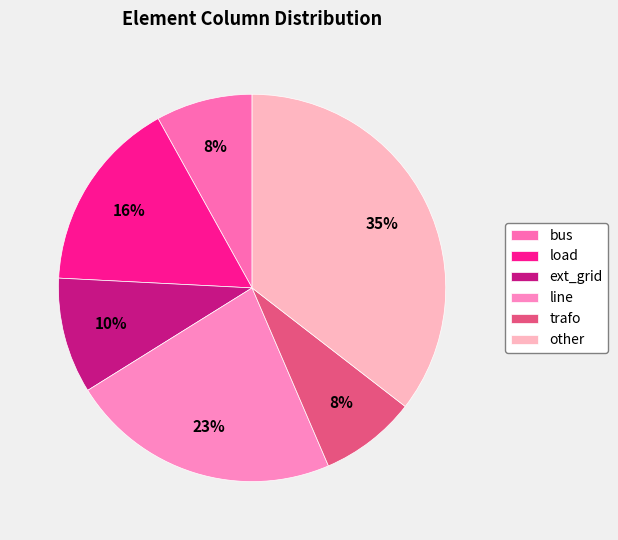

Is trafo the majority of the pie?

No